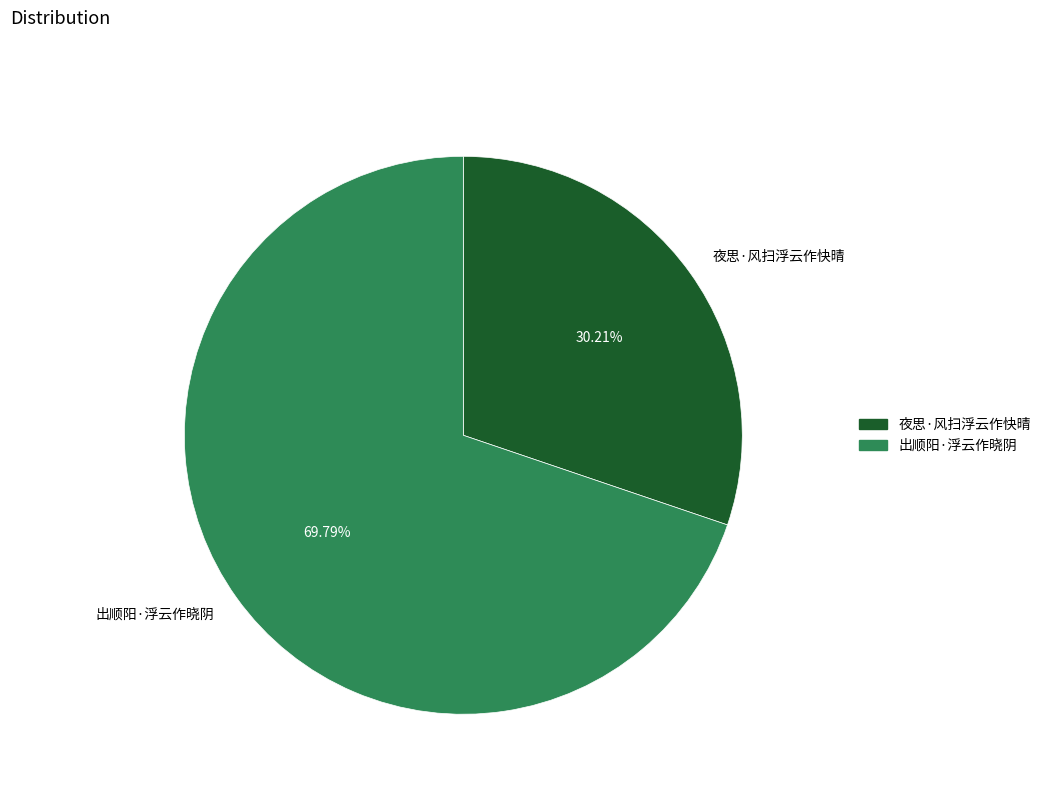

Does any single category account for the majority?

Yes